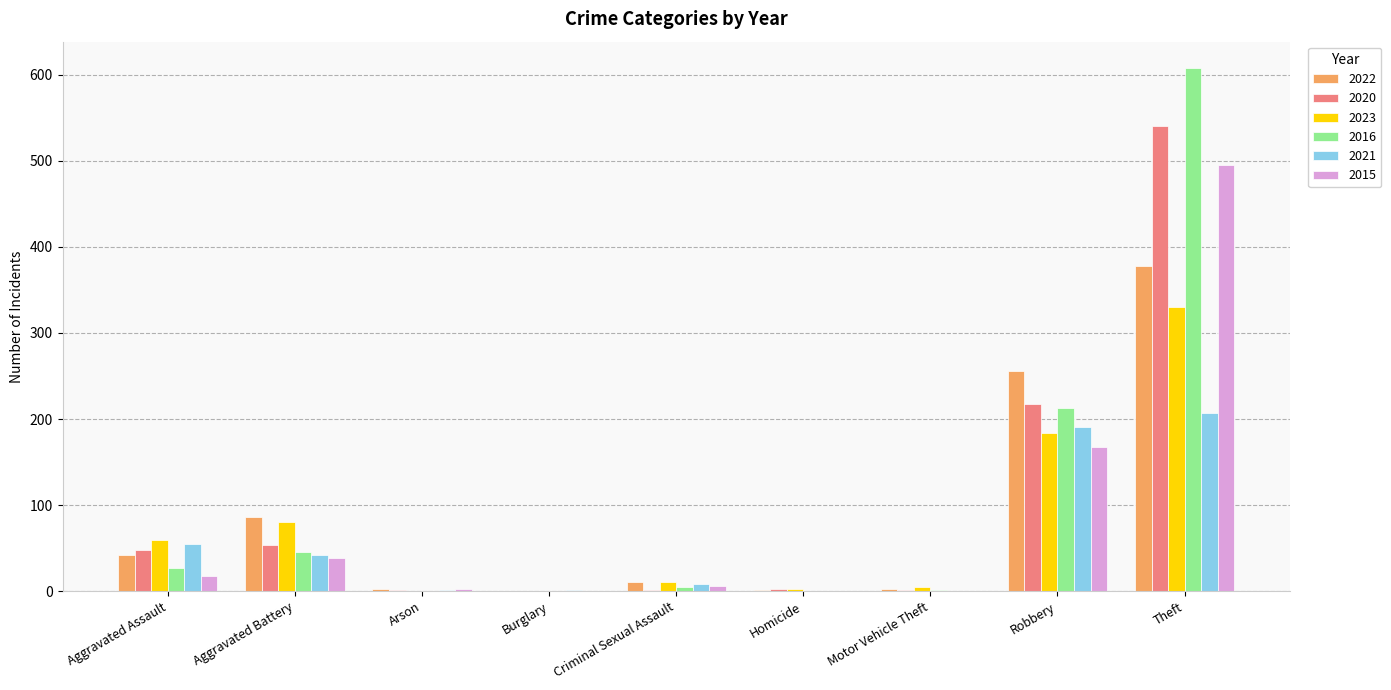

Where is 2015 nearest to the value 247?

Robbery